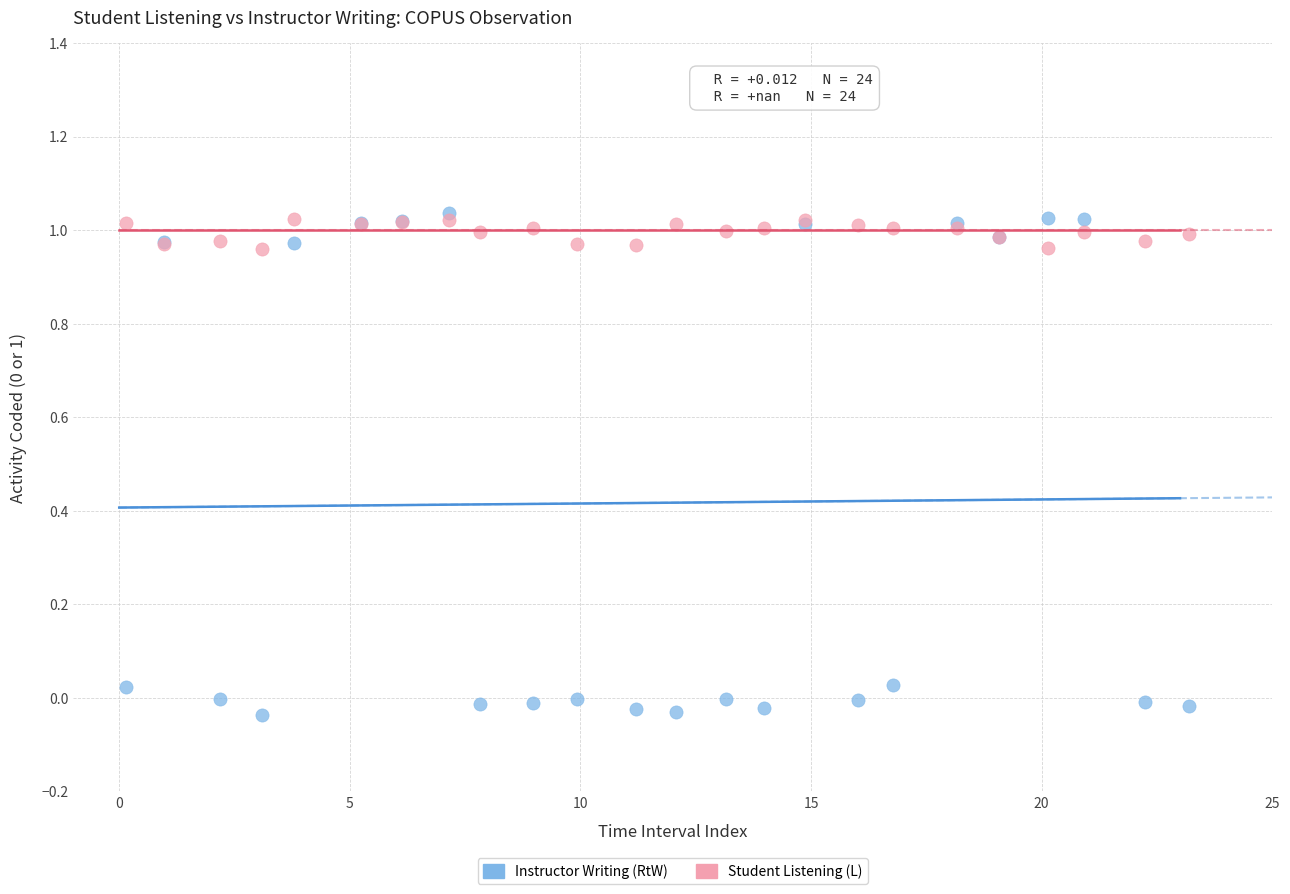

What are all the series names shown in the legend?

Instructor Writing (RtW), Student Listening (L)